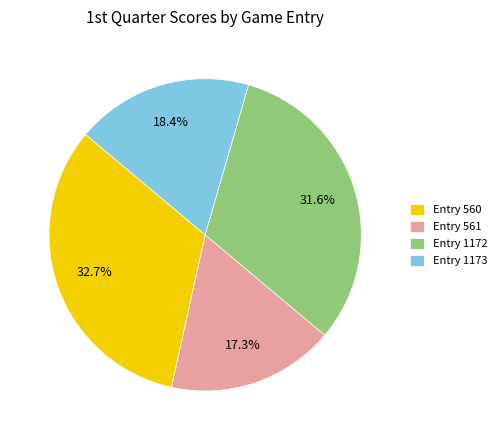

Is Entry 561 the majority of the pie?

No